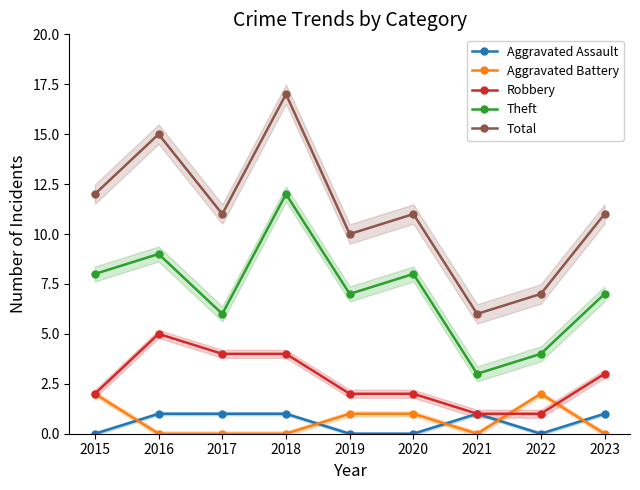

What is the value of the Robbery point at the 8th from the left?

1